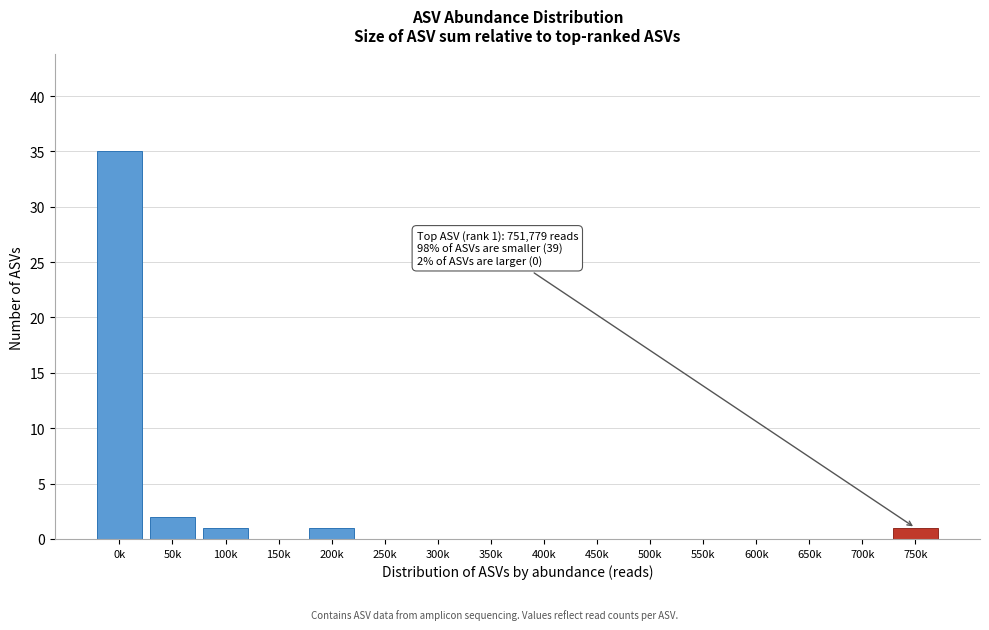

Reading left to right, extract all data points from this chart.

0k=35	50k=2	100k=1	150k=0	200k=1	250k=0	300k=0	350k=0	400k=0	450k=0	500k=0	550k=0	600k=0	650k=0	700k=0	750k=1